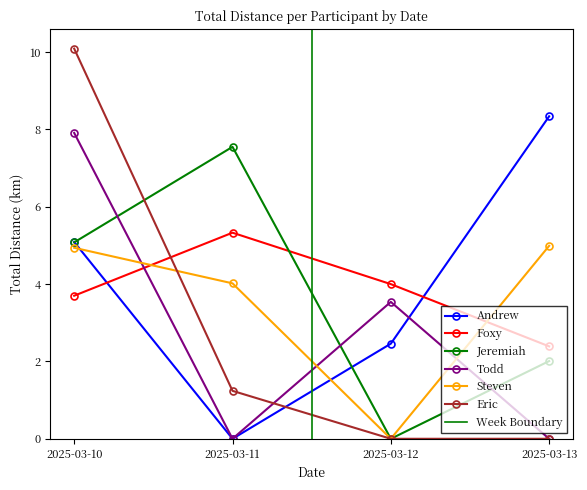

At which label does Foxy reach its minimum?

2025-03-13